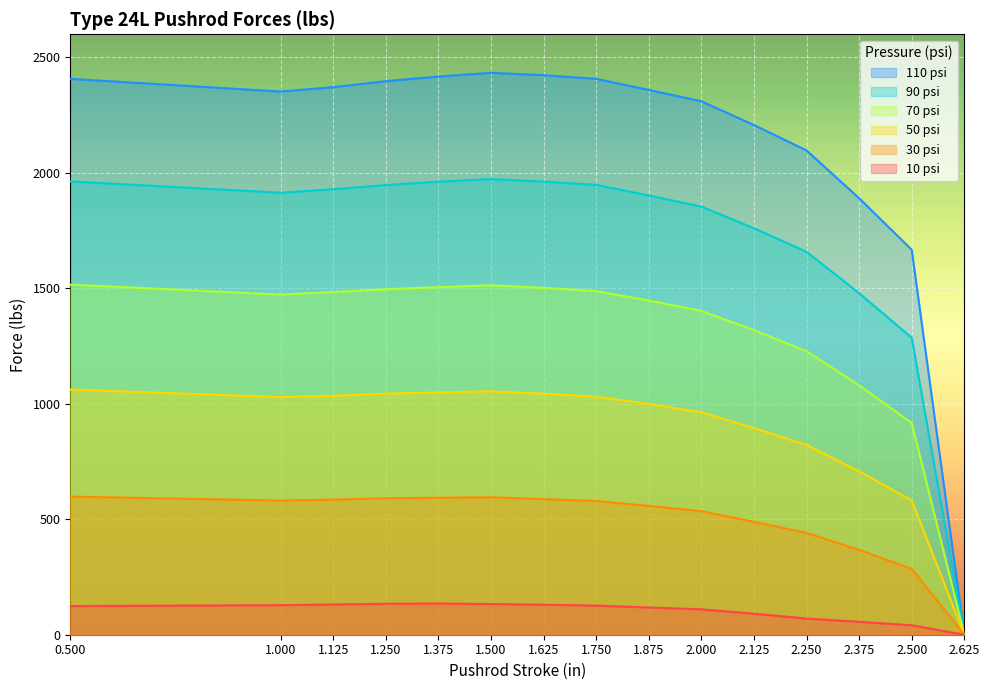

What position from the right is 1.500?

10